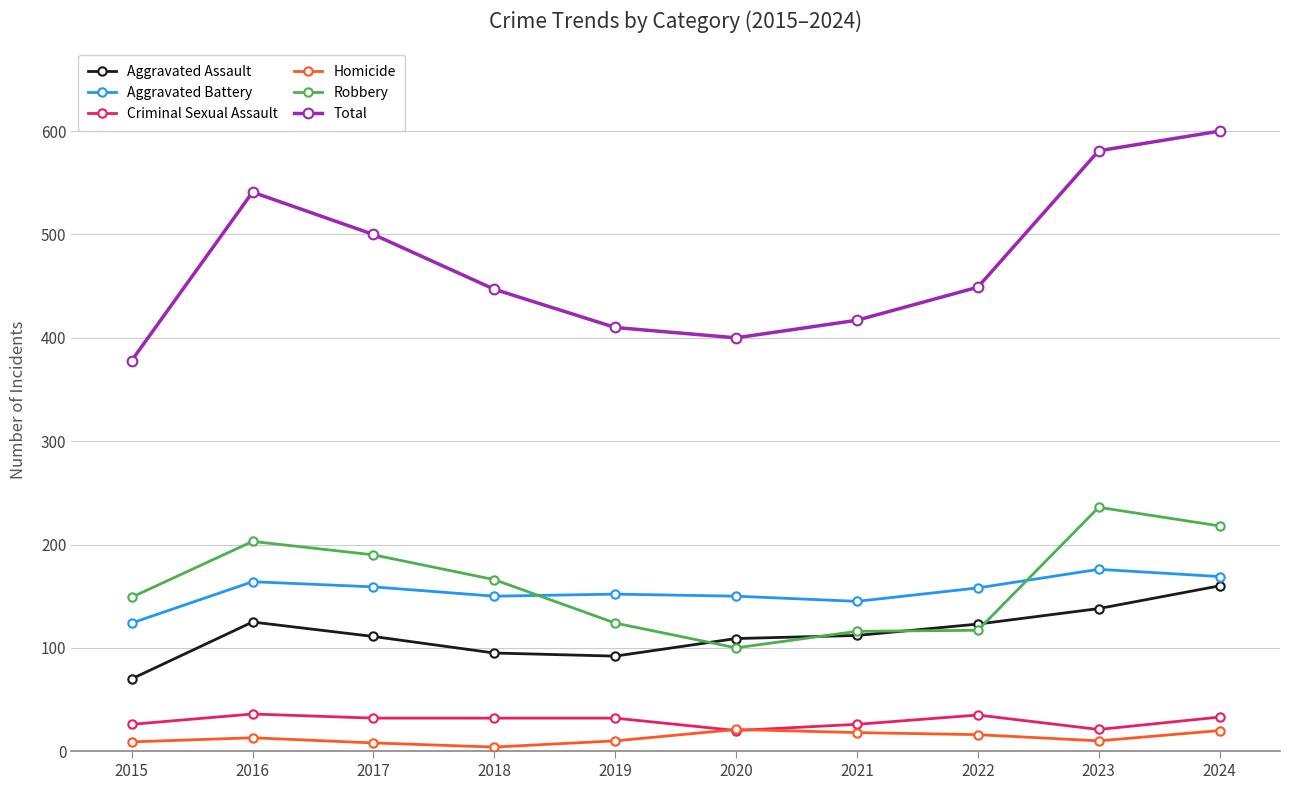

Does the chart have visible grid lines?

Yes